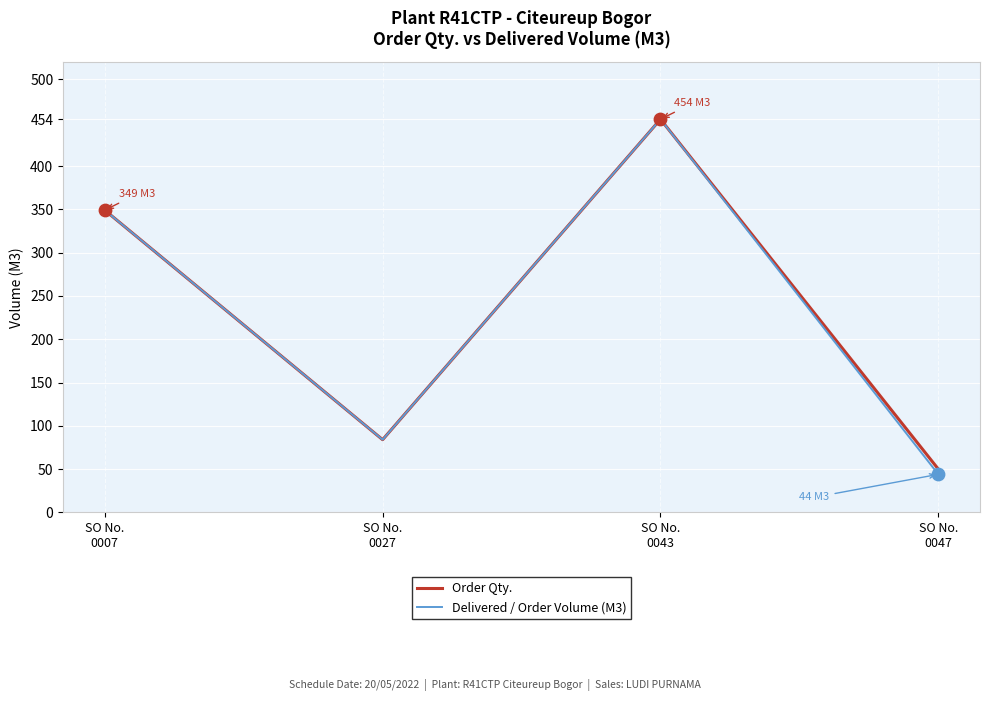

Is the value of Order Qty. at SO No.
0047 greater than the value of Delivered / Order Volume (M3) at SO No.
0007?

No